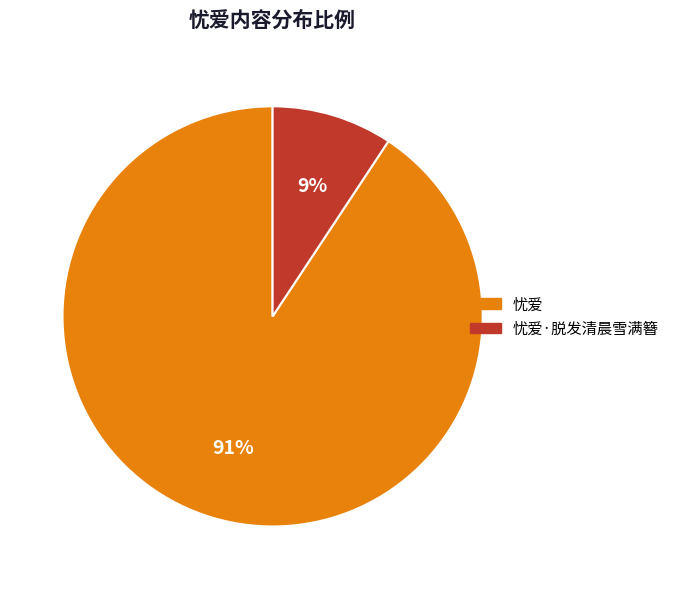

To the nearest percent, what is the average slice percentage?

50%